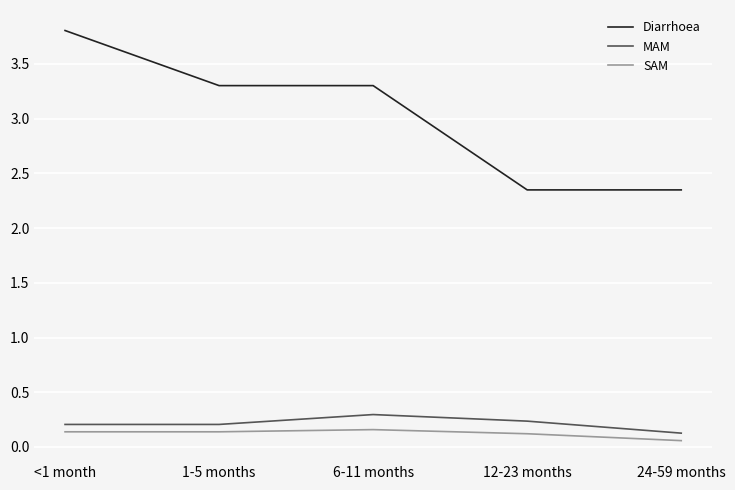

How many distinct data groups are displayed?

3